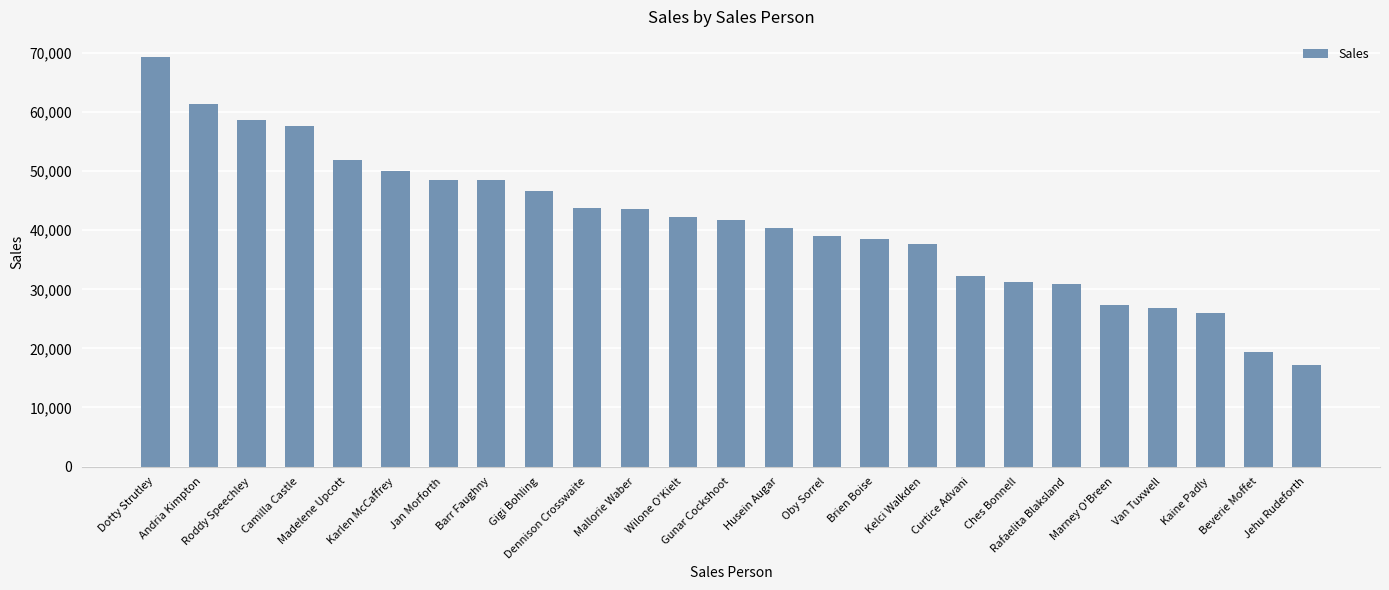

What is the difference between the second highest and second lowest values?

42021